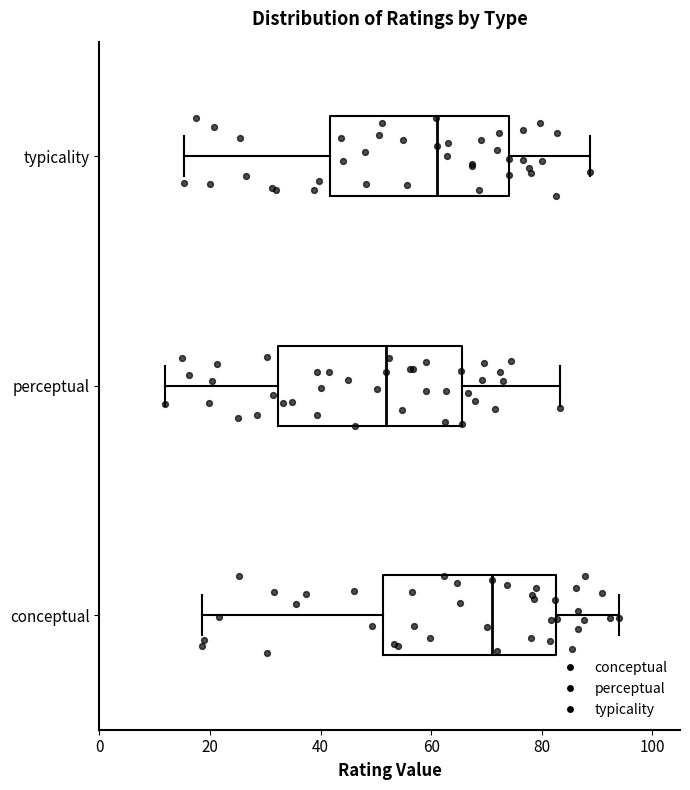

Reading bottom to top, read every box against the x-axis: the position of its median line, the range the box covers, and the ends of its whiskers. The values are not printed on the chart, so give them approximately, as read against the axis.

conceptual: median 70, box 52 to 82, whiskers 18 to 94
perceptual: median 52, box 32 to 66, whiskers 12 to 84
typicality: median 62, box 42 to 74, whiskers 16 to 88